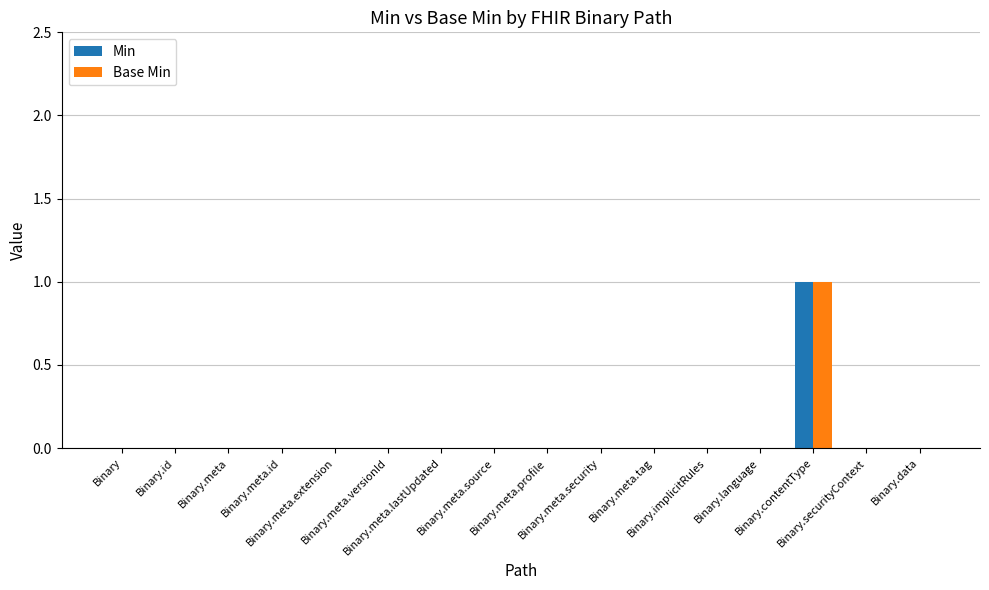

Which category has the highest value in the Min series?

Binary.contentType